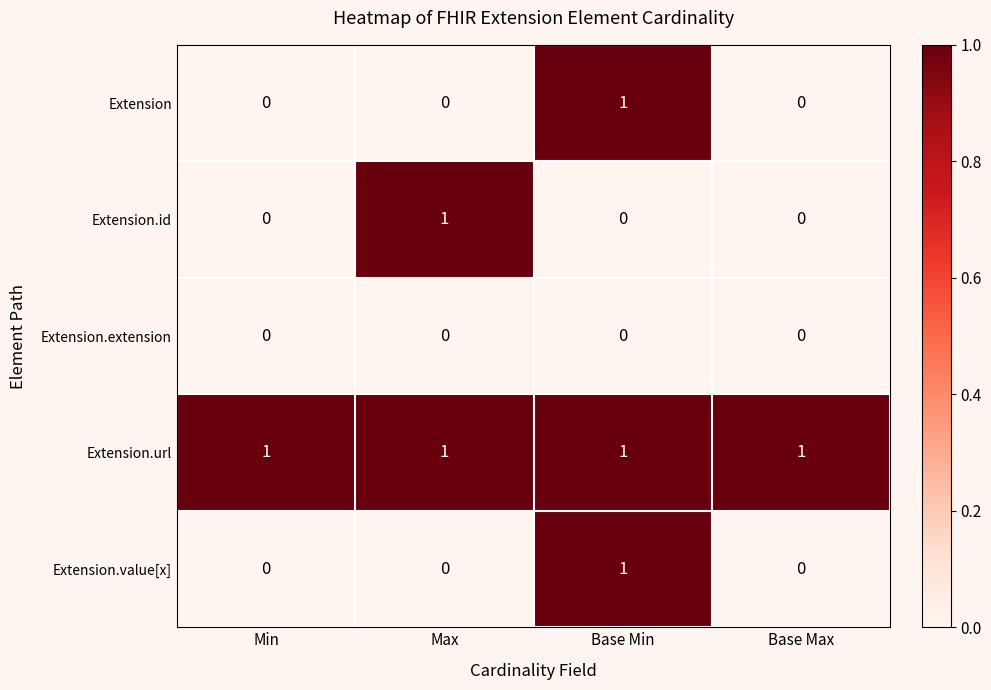

At which label does Extension reach its peak?

Base Min